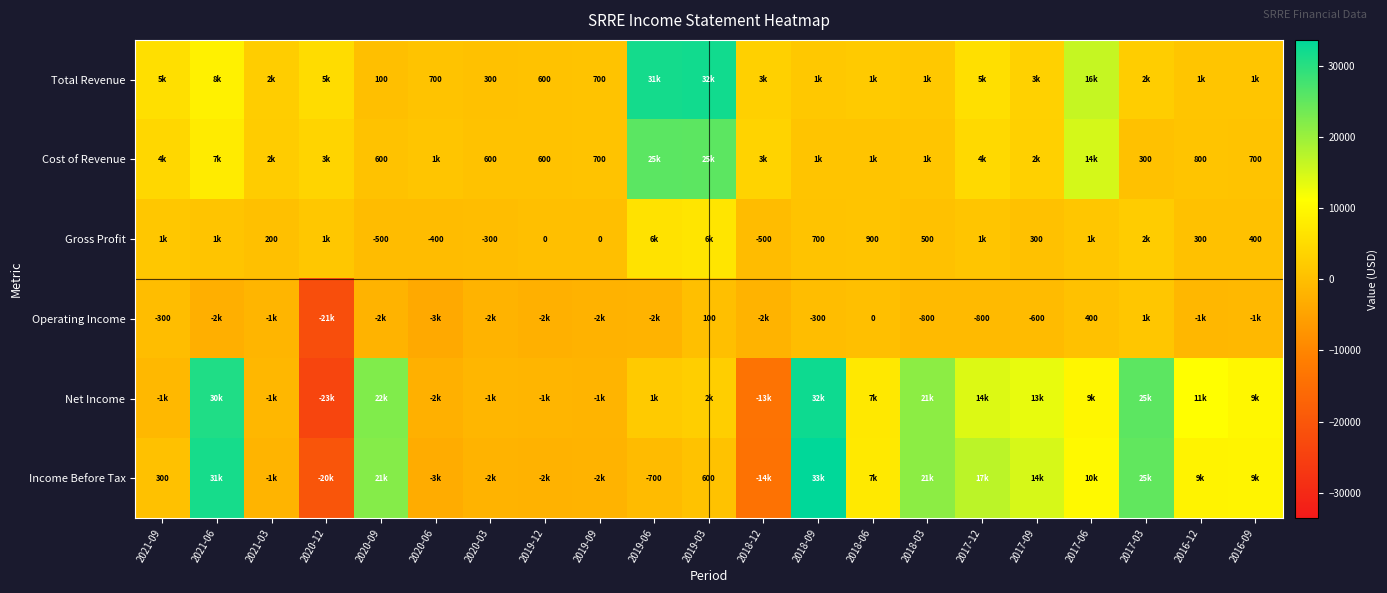

Which series has the widest spread of values?

Net Income